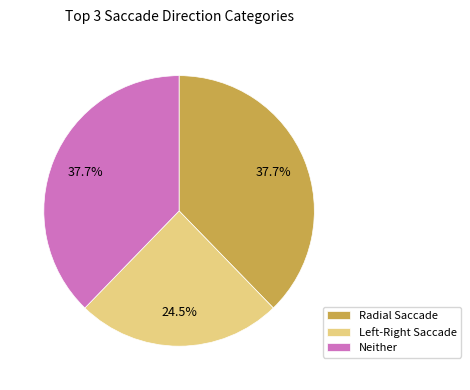

Which slice is the smallest?

Left-Right Saccade